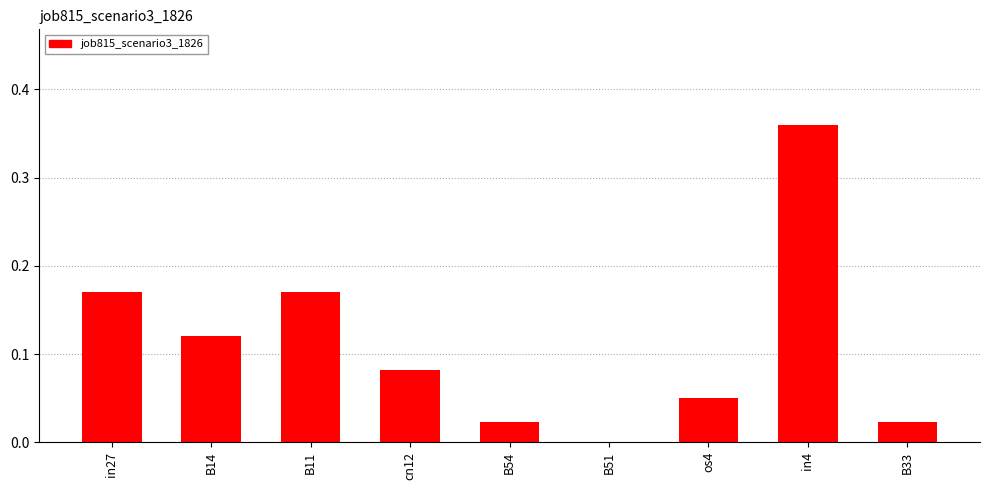

Between cn12 and B11, which is larger?

B11